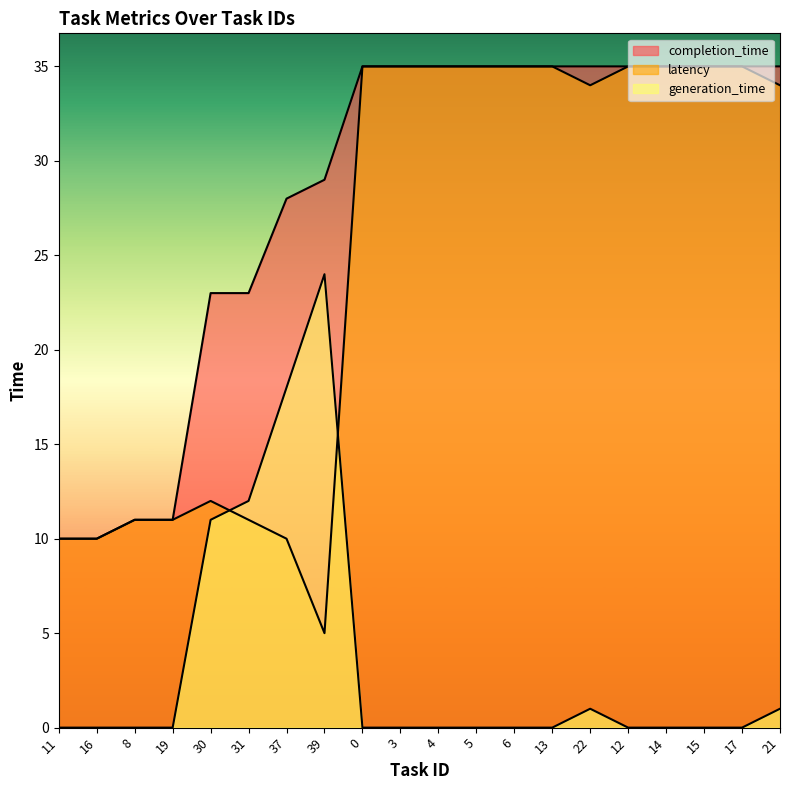

Which series has the largest total across all categories?

completion_time